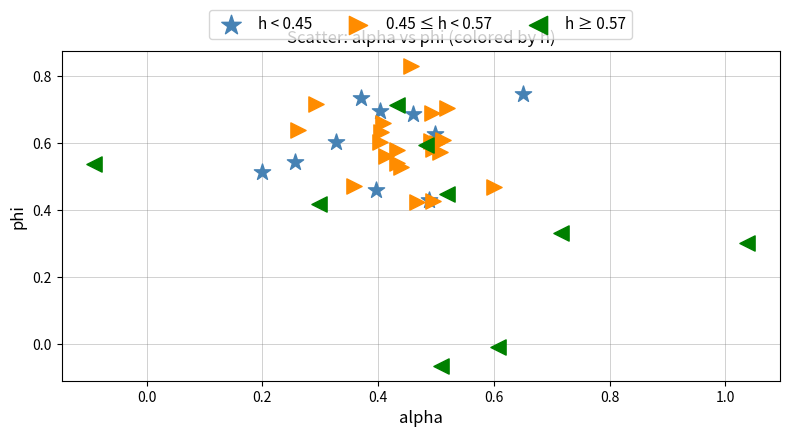

Which series reaches the minimum Y coordinate?

h ≥ 0.57